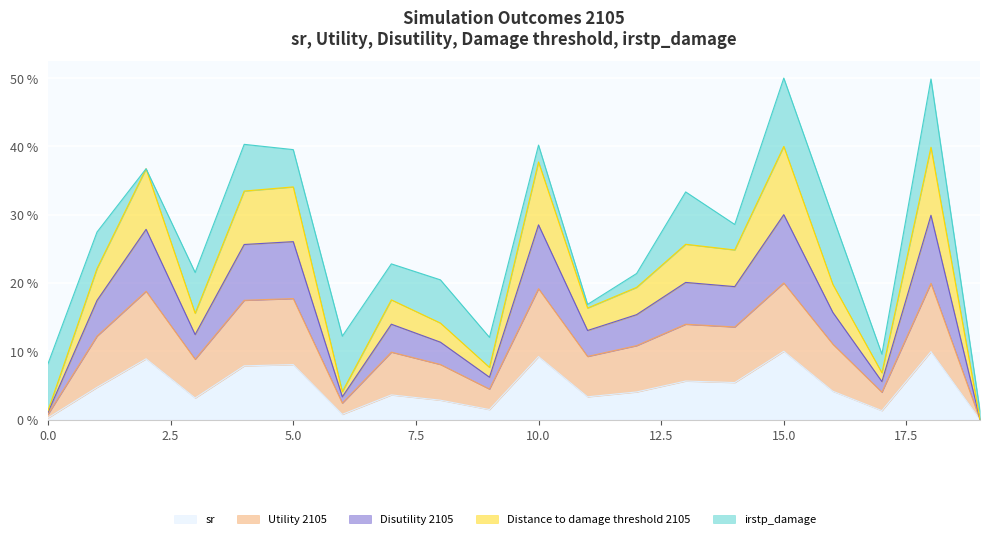

True or false: Utility 2105 and Disutility 2105 intersect in this chart.

False